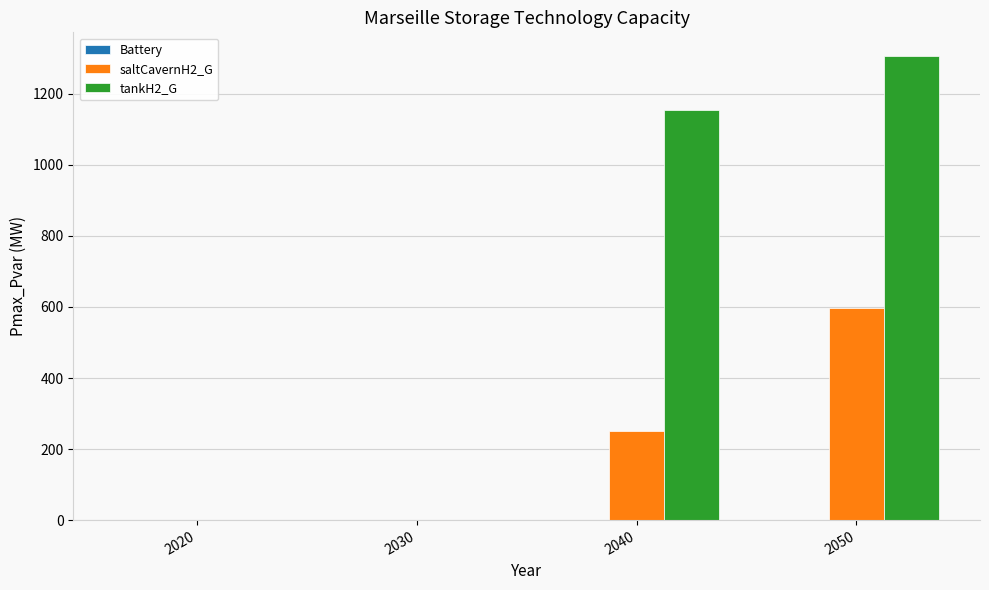

Which label corresponds to the largest value in the chart?

2050